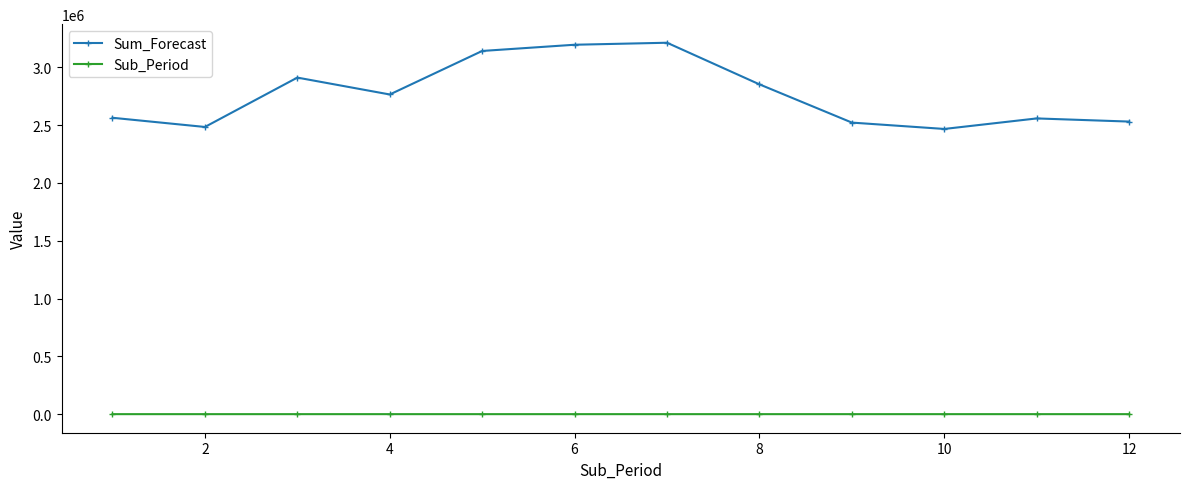

What is the sum of all Sub_Period values?

78.0